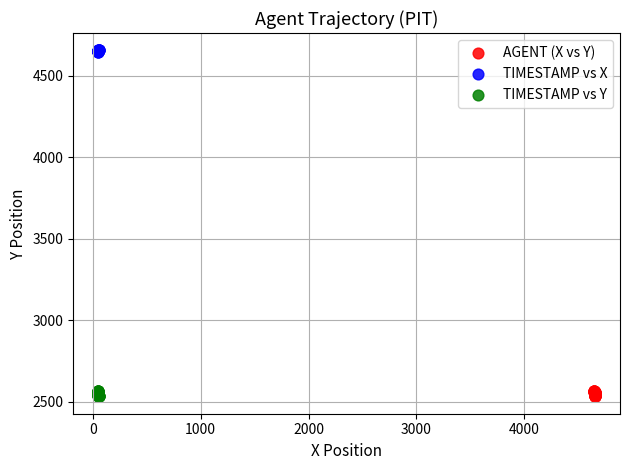

What are all the series names shown in the legend?

AGENT (X vs Y), TIMESTAMP vs X, TIMESTAMP vs Y